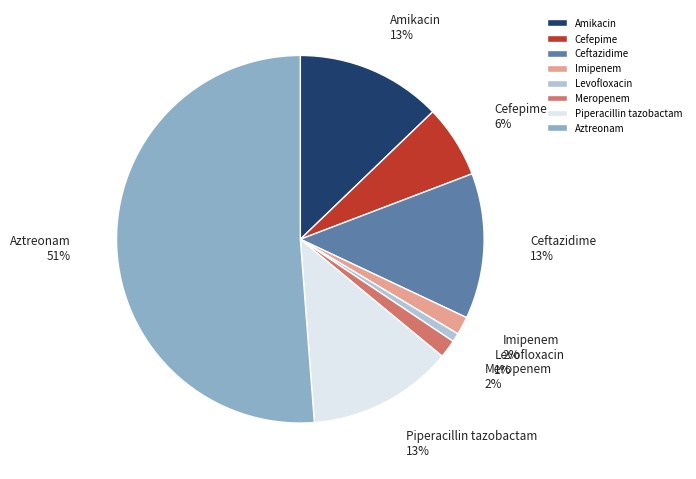

Is it true that Meropenem is 2% of the pie?

True